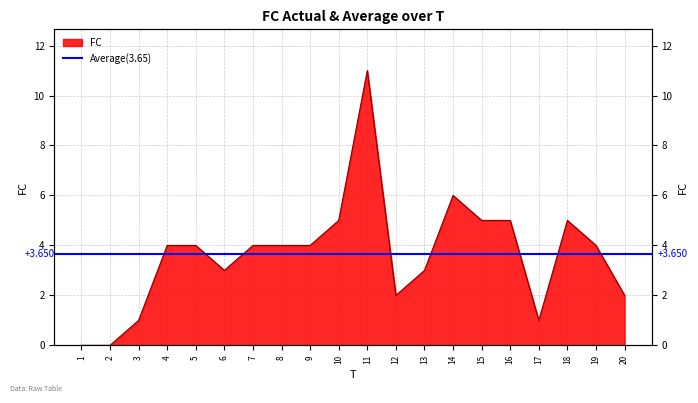

Does the chart display data point markers on the line(s)?

No